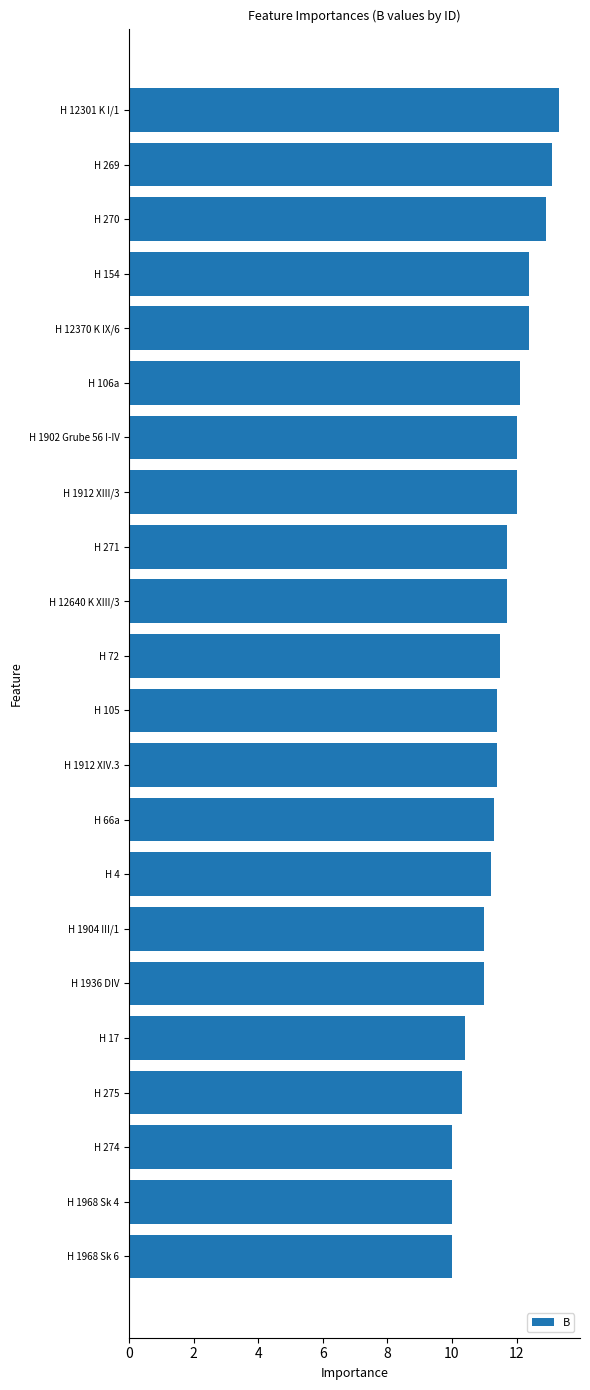

What is the ratio of the value at H 275 to the value at H 270?

0.8